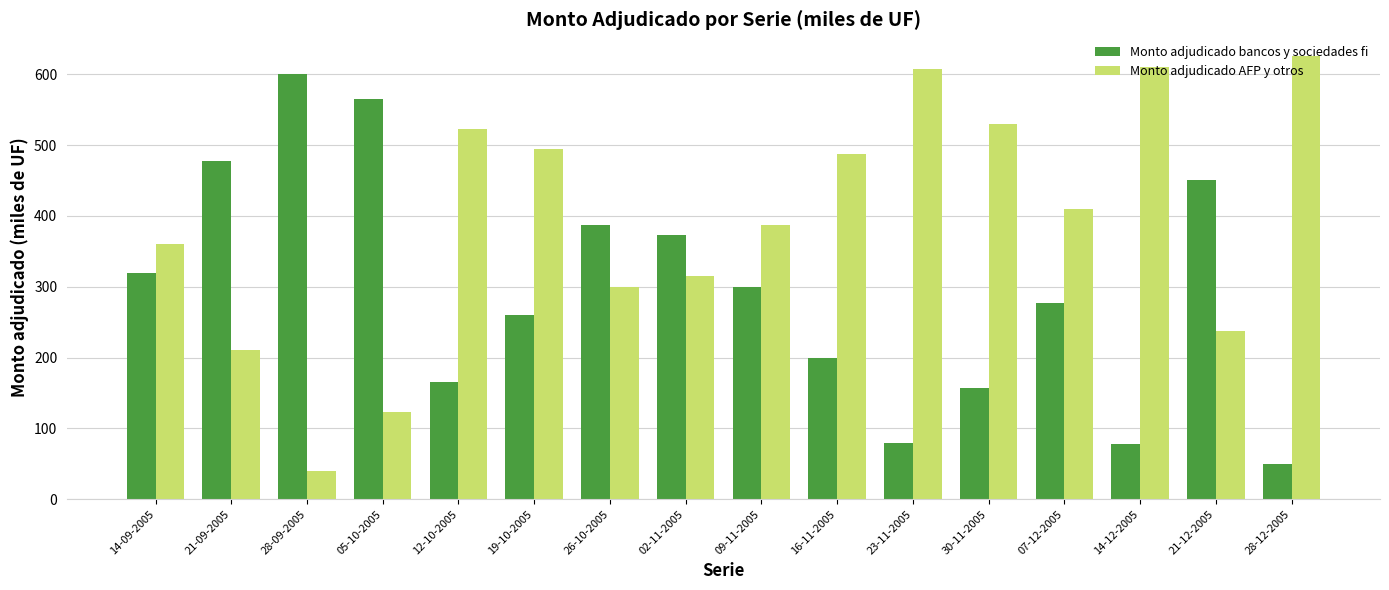

What is the difference between the second highest and minimum values in the Monto adjudicado AFP y otros series?

570.0